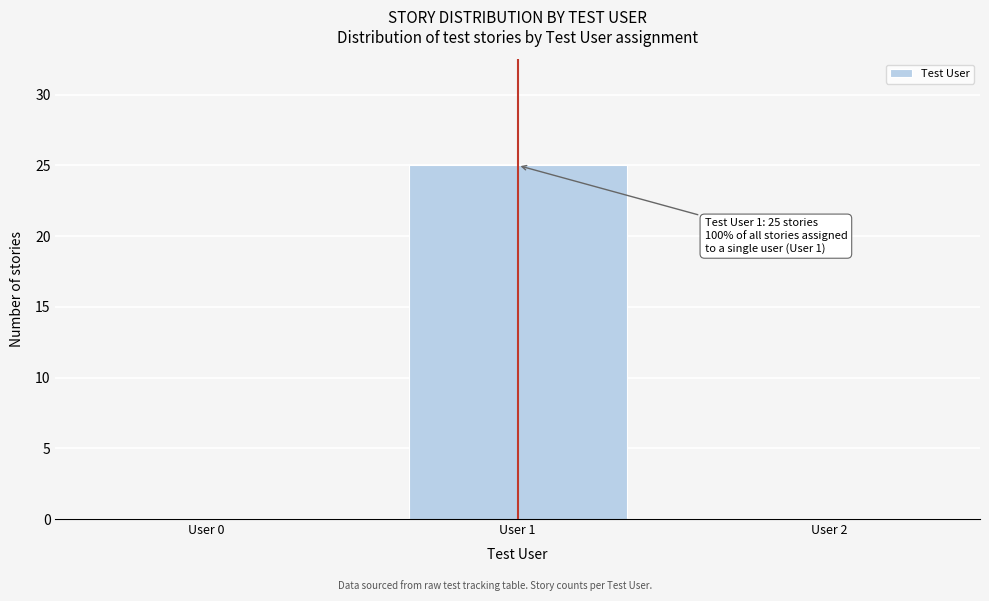

Which range on the x-axis has the tallest bar?

0.5 to 1.5